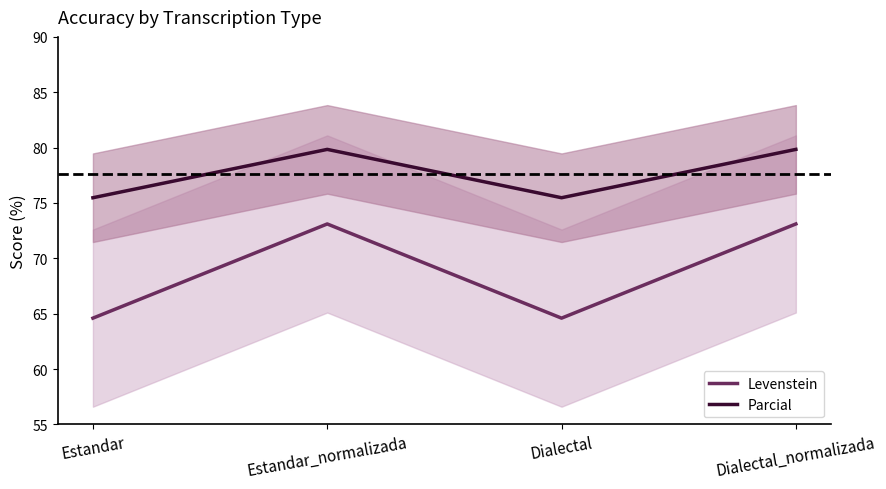

Is the value of Parcial at Dialectal_normalizada greater than the value of Levenstein at Dialectal_normalizada?

Yes